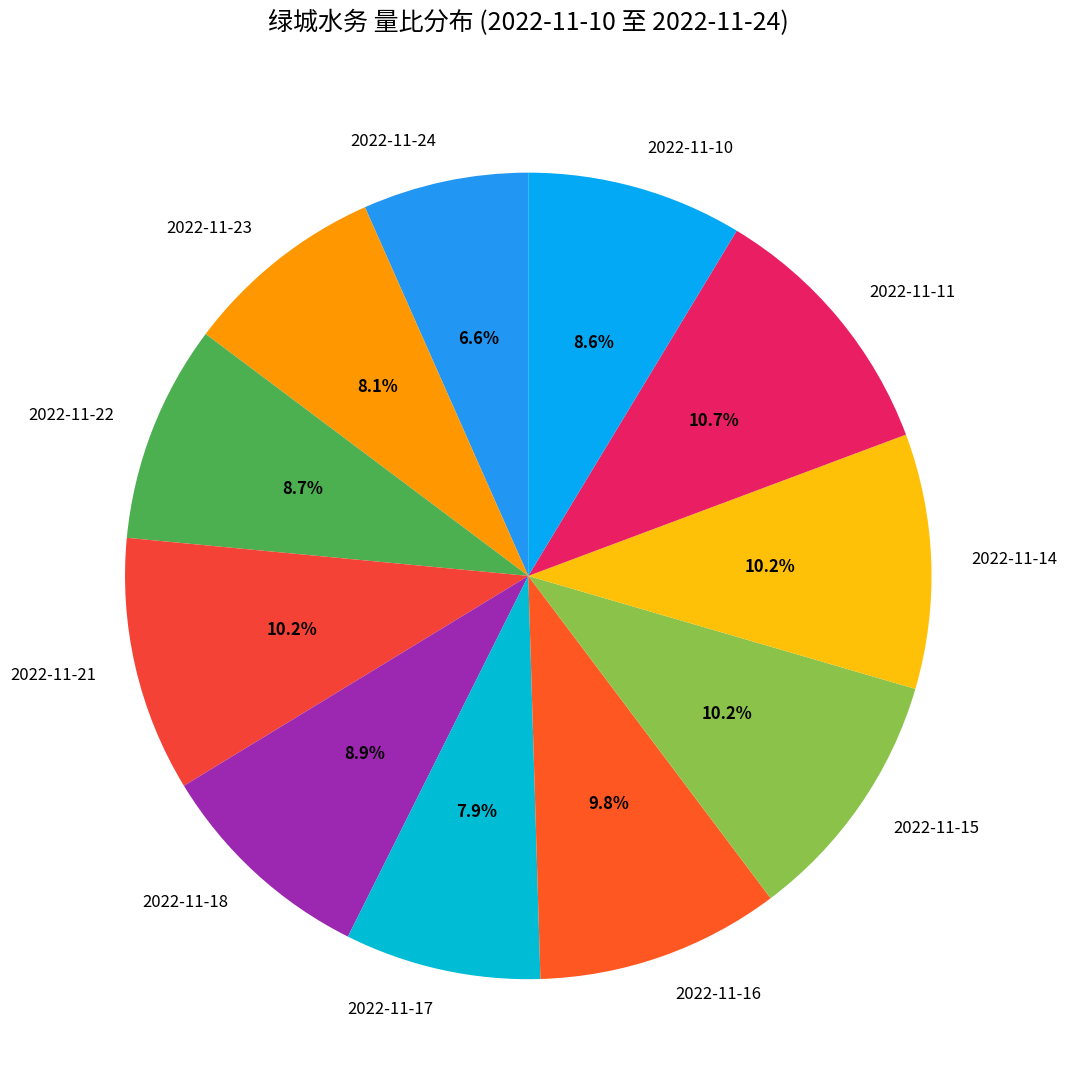

What is the ratio of the value at 2022-11-22 to the value at 2022-11-21?

0.9